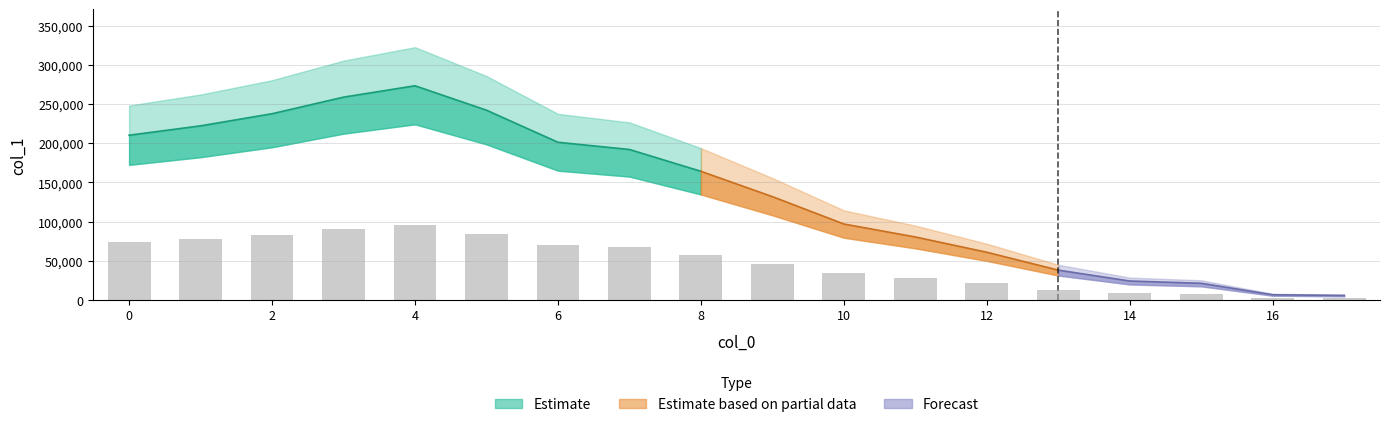

What is the minimum value shown in the chart?

2044.0